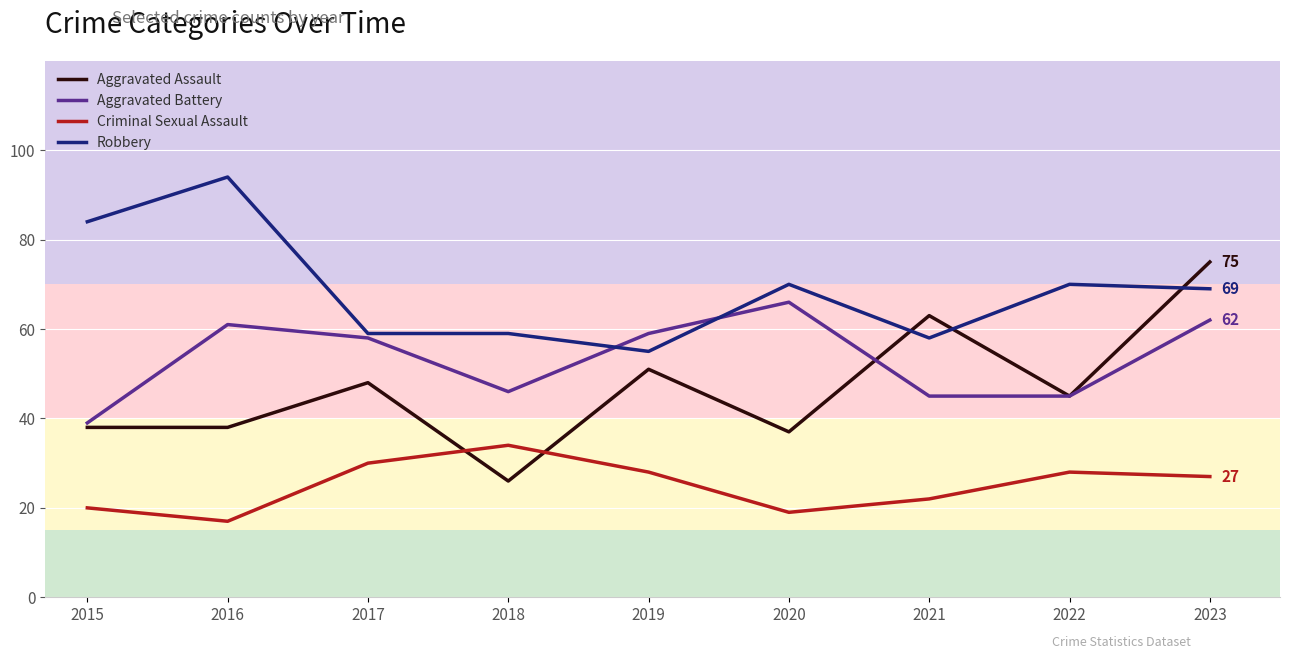

What is the difference between the highest and lowest values at 2015?

64